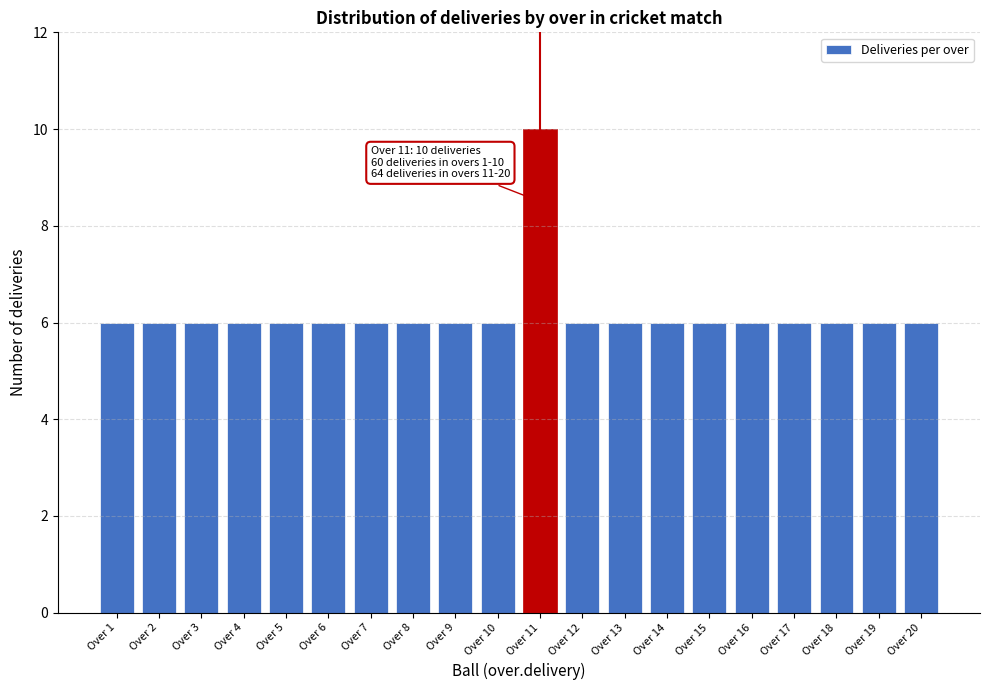

Reading left to right, list all the values displayed in this chart.

6	6	6	6	6	6	6	6	6	6	10	6	6	6	6	6	6	6	6	6